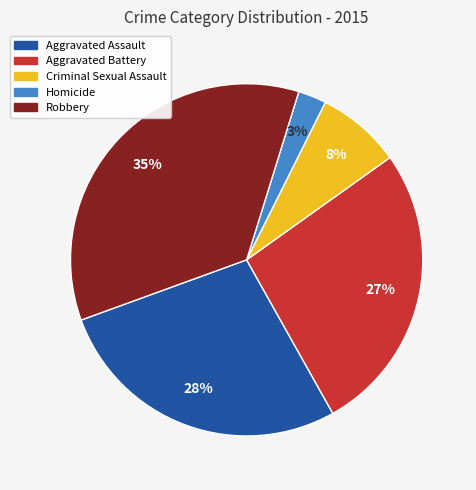

What is the ratio of the value at Criminal Sexual Assault to the value at Aggravated Battery?

0.3